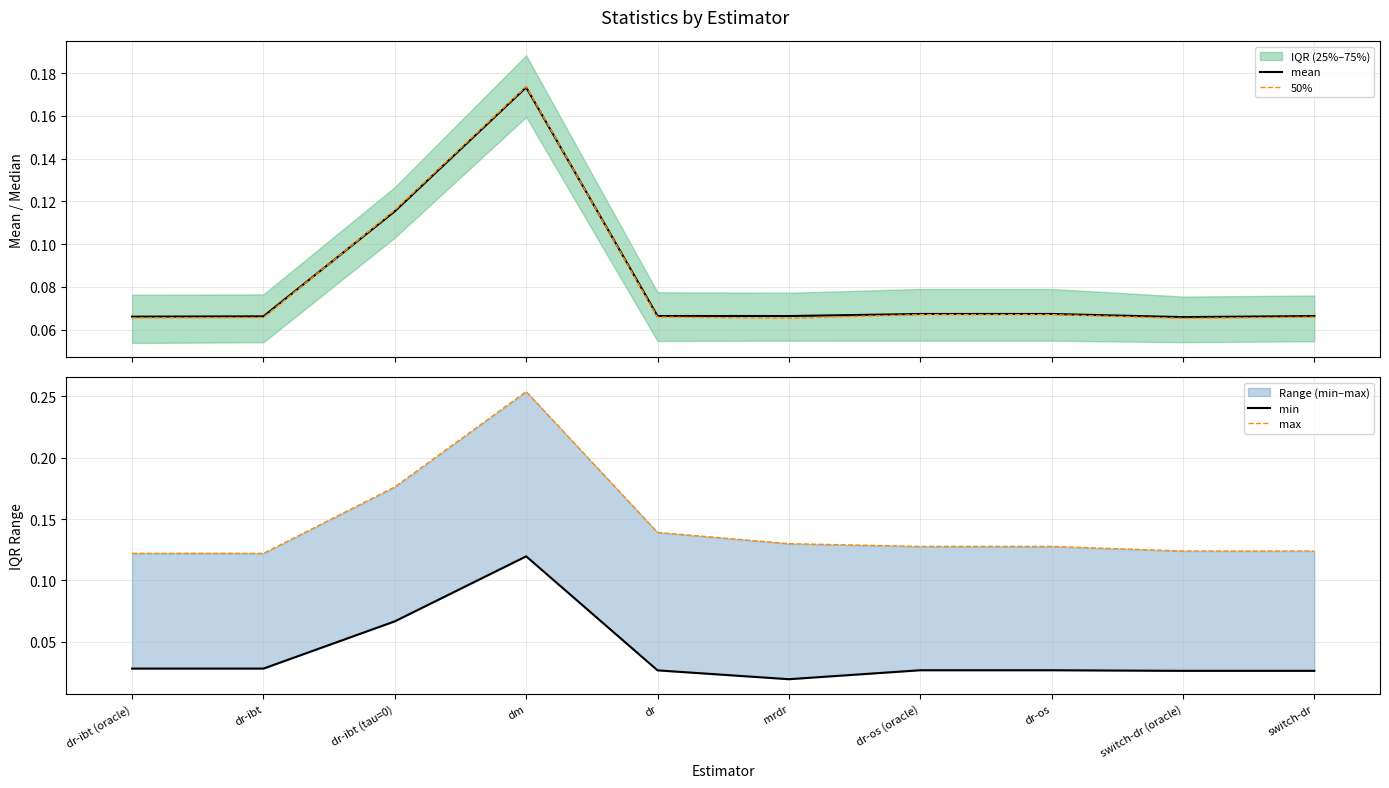

What is the label of the 9th point from the right?

dr-ibt